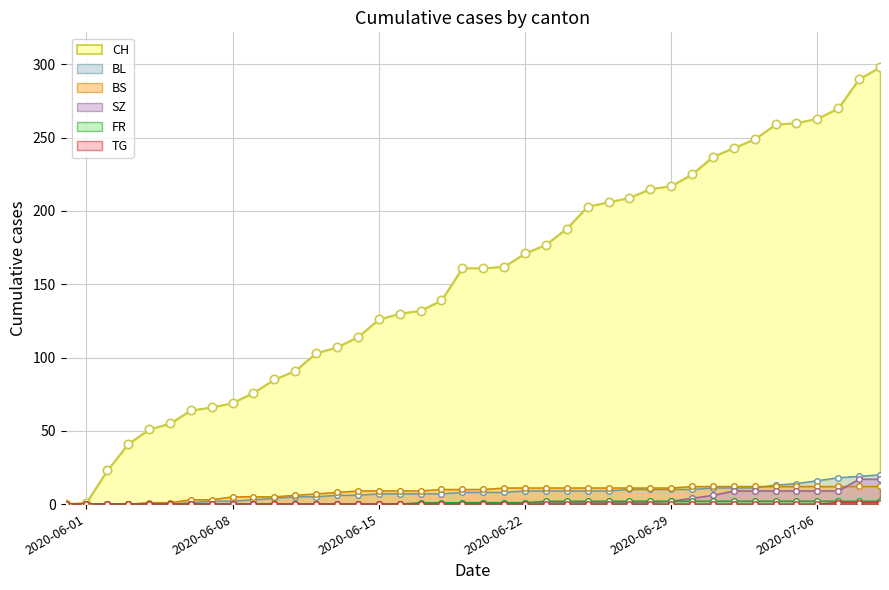

What is the difference between the maximum and second lowest values in the BS series?

12